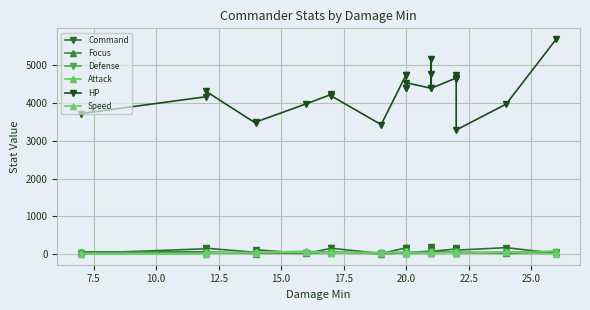

Which series has the largest range (max minus min)?

HP